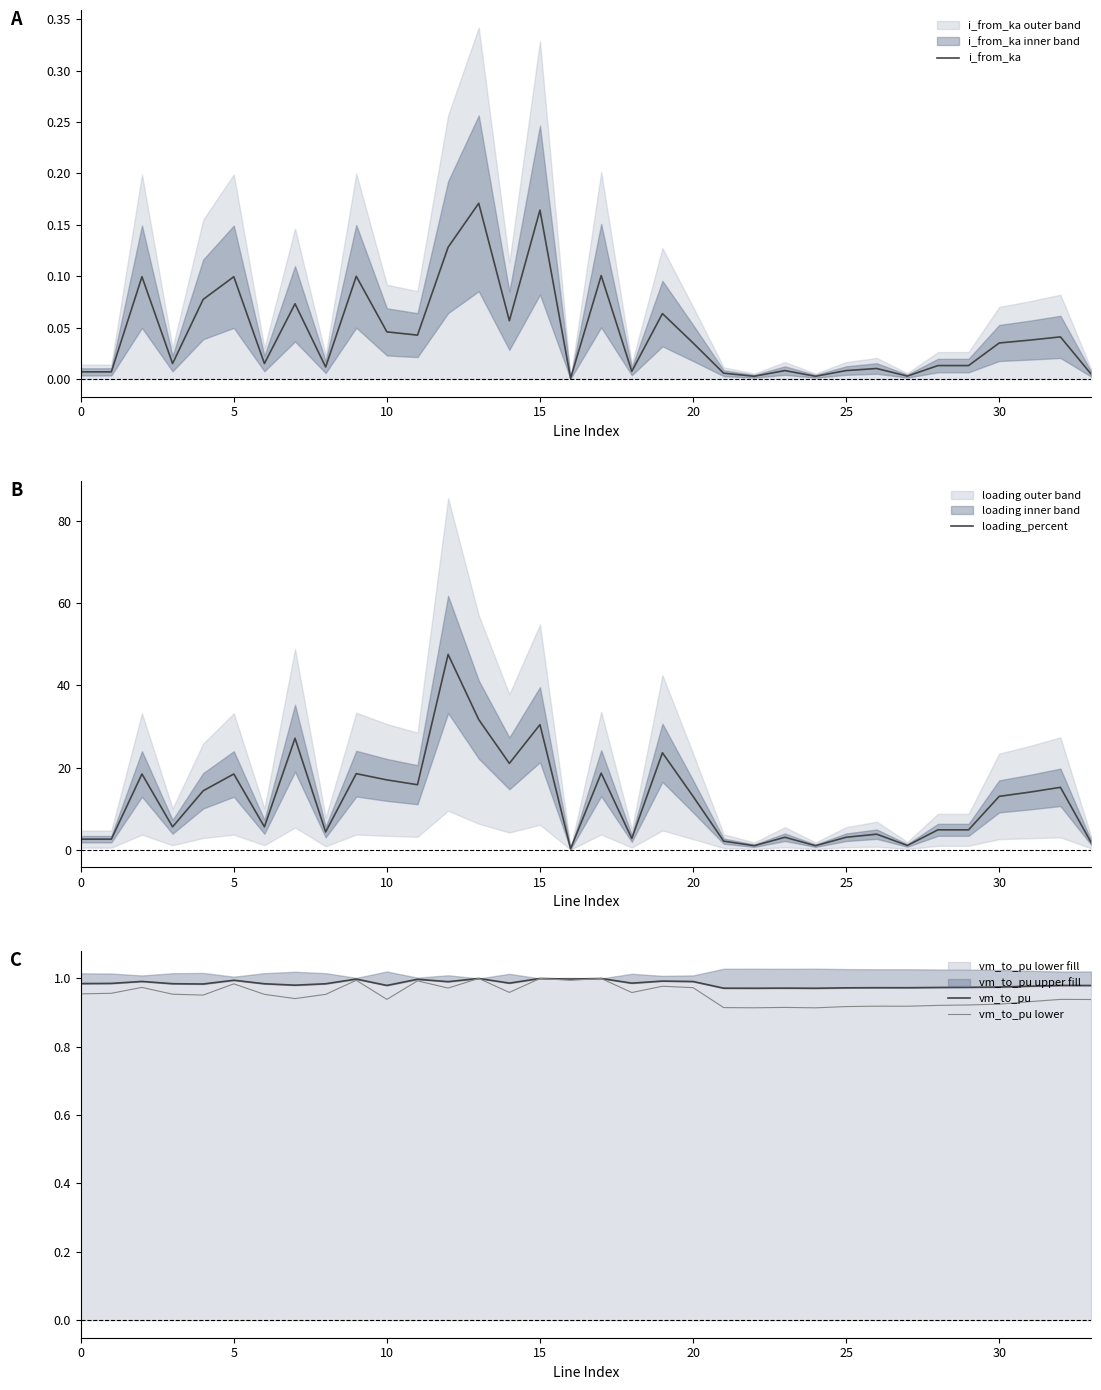

The i_from_ka series shows 0.0 at 20. True or false?

True